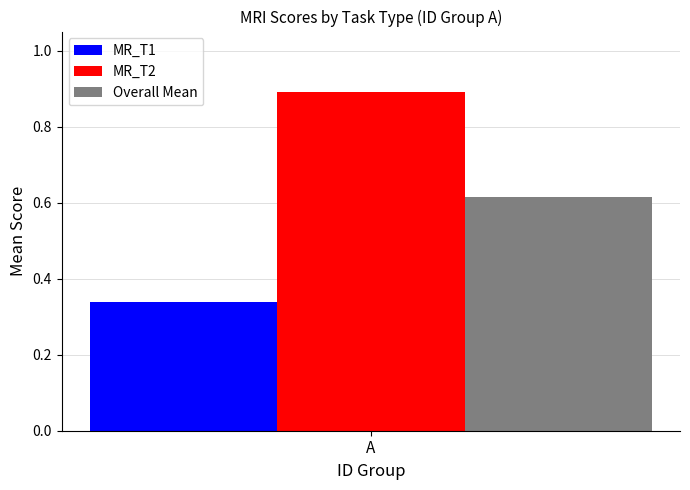

Which series has the largest range (max minus min)?

MR_T1